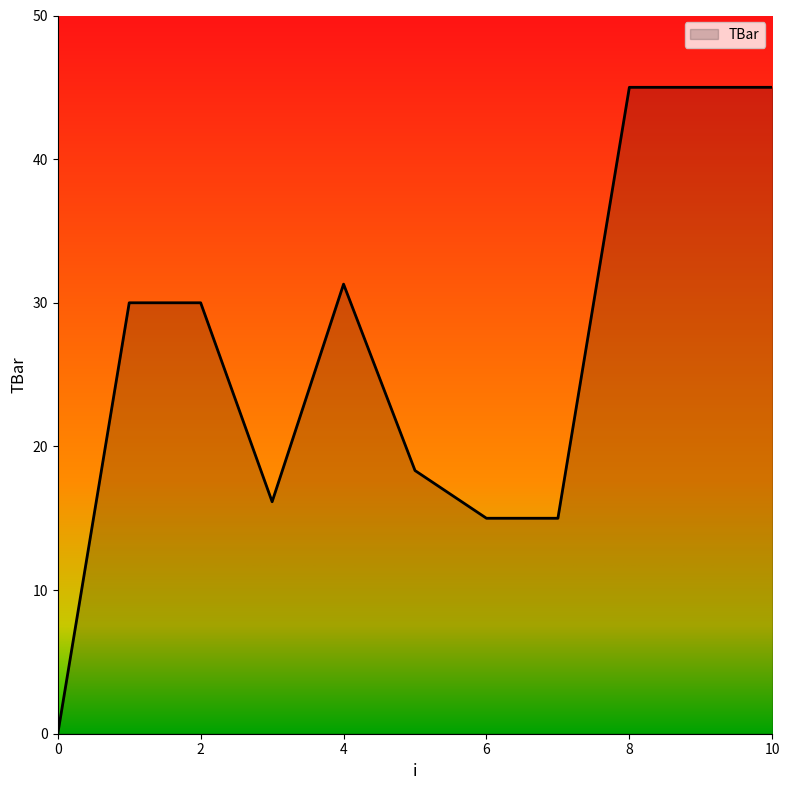

What is the maximum value shown in the chart?

45.0